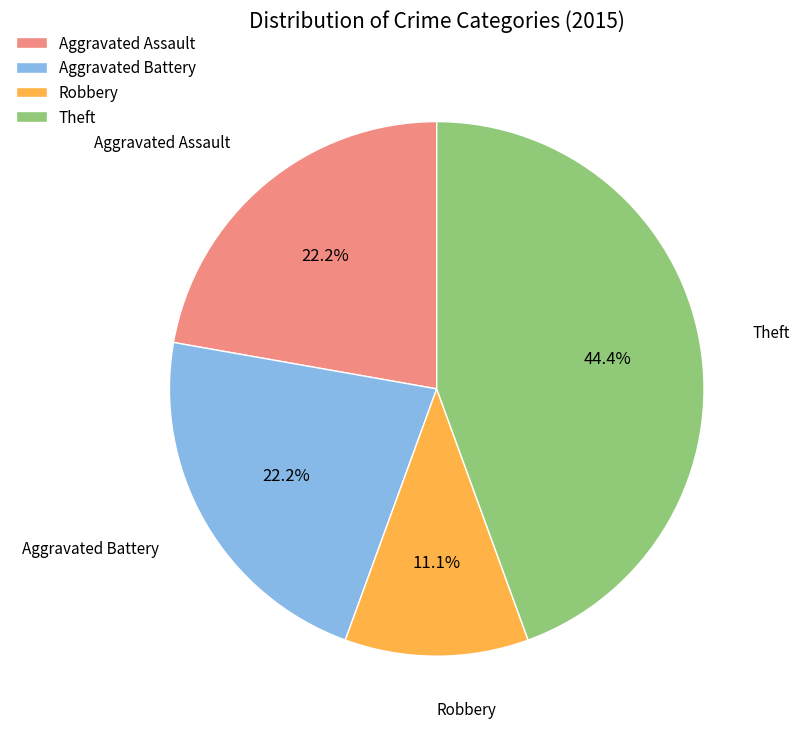

What percentage is the Aggravated Battery slice, to the nearest percent?

22%